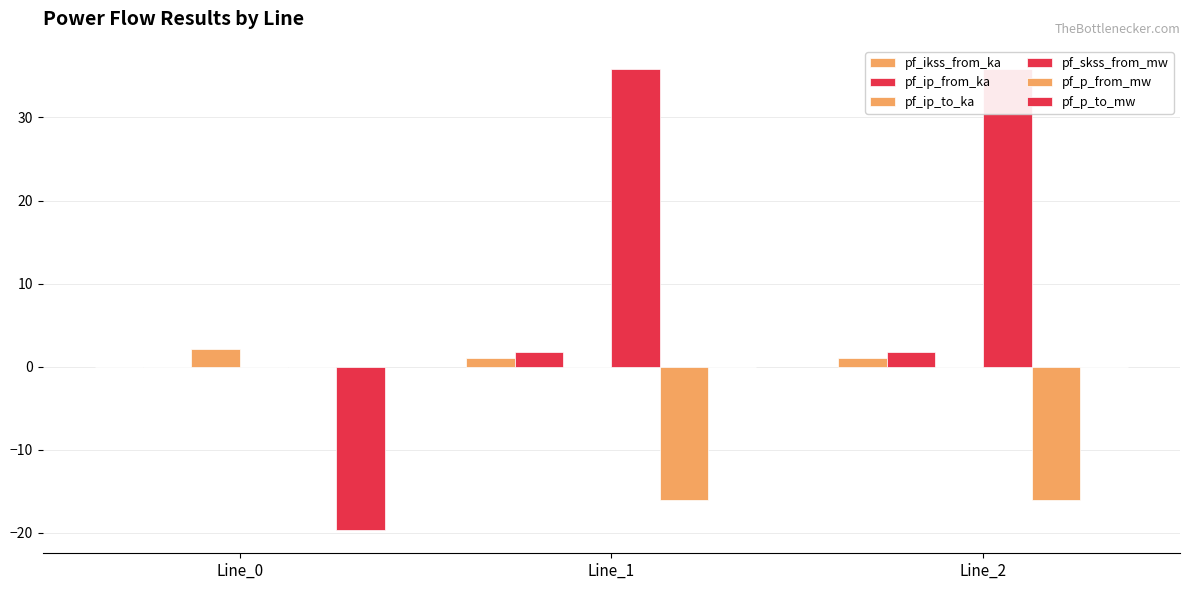

How many data points does each series have?

3